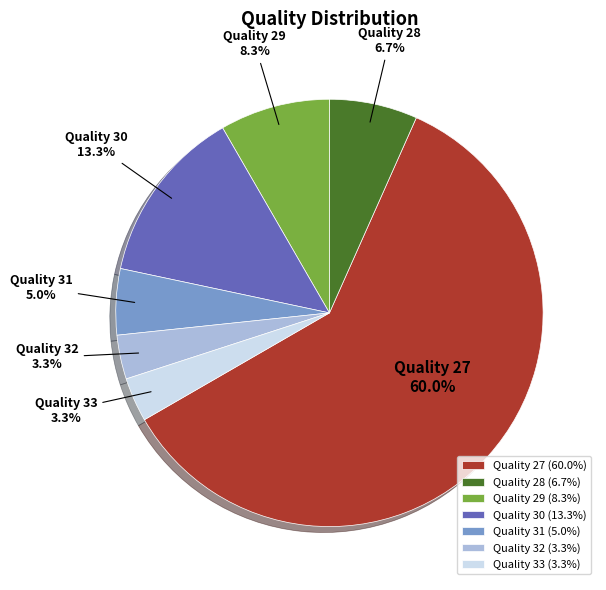

Which category has the biggest portion of the pie?

Quality 27 (60.0%)